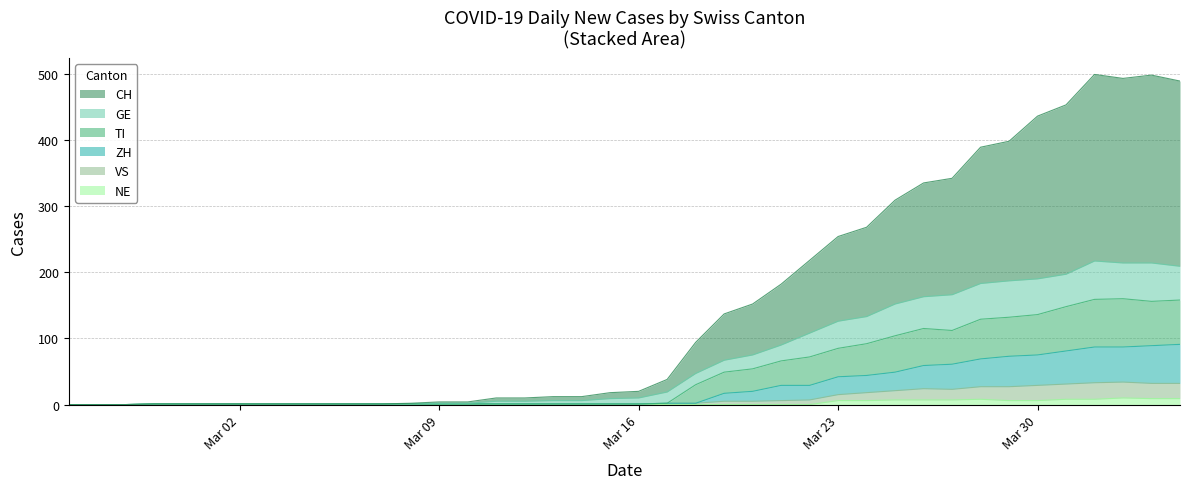

Which series has the largest range (max minus min)?

CH